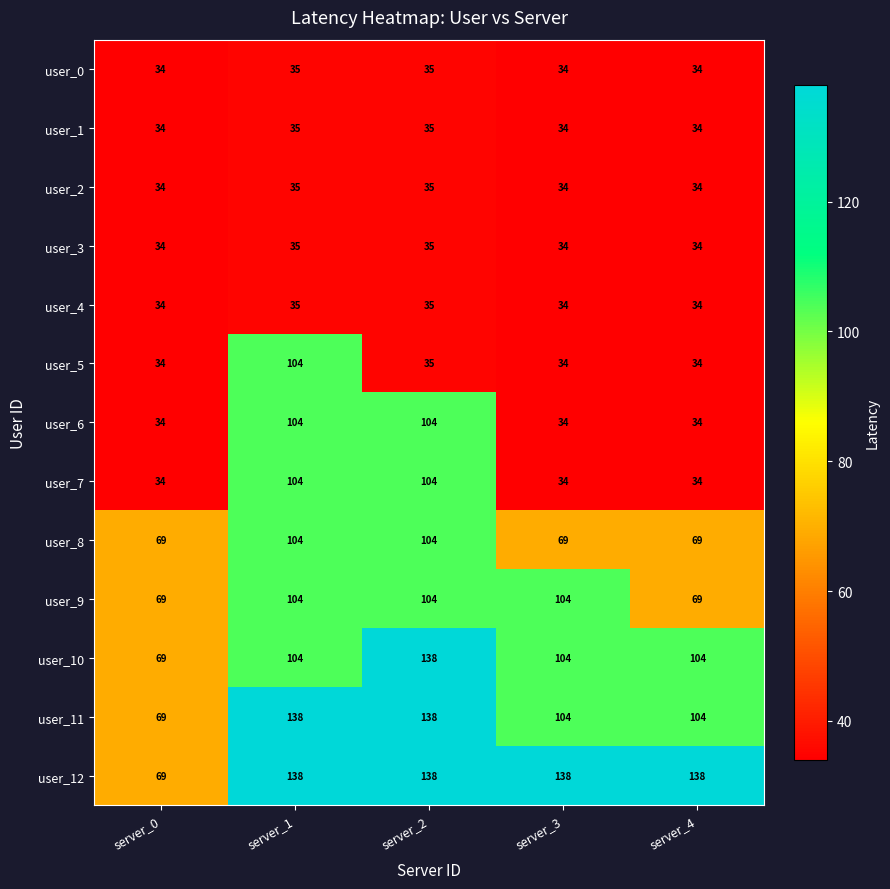

What is the sum of the user_12 values at server_4 and server_2?

276